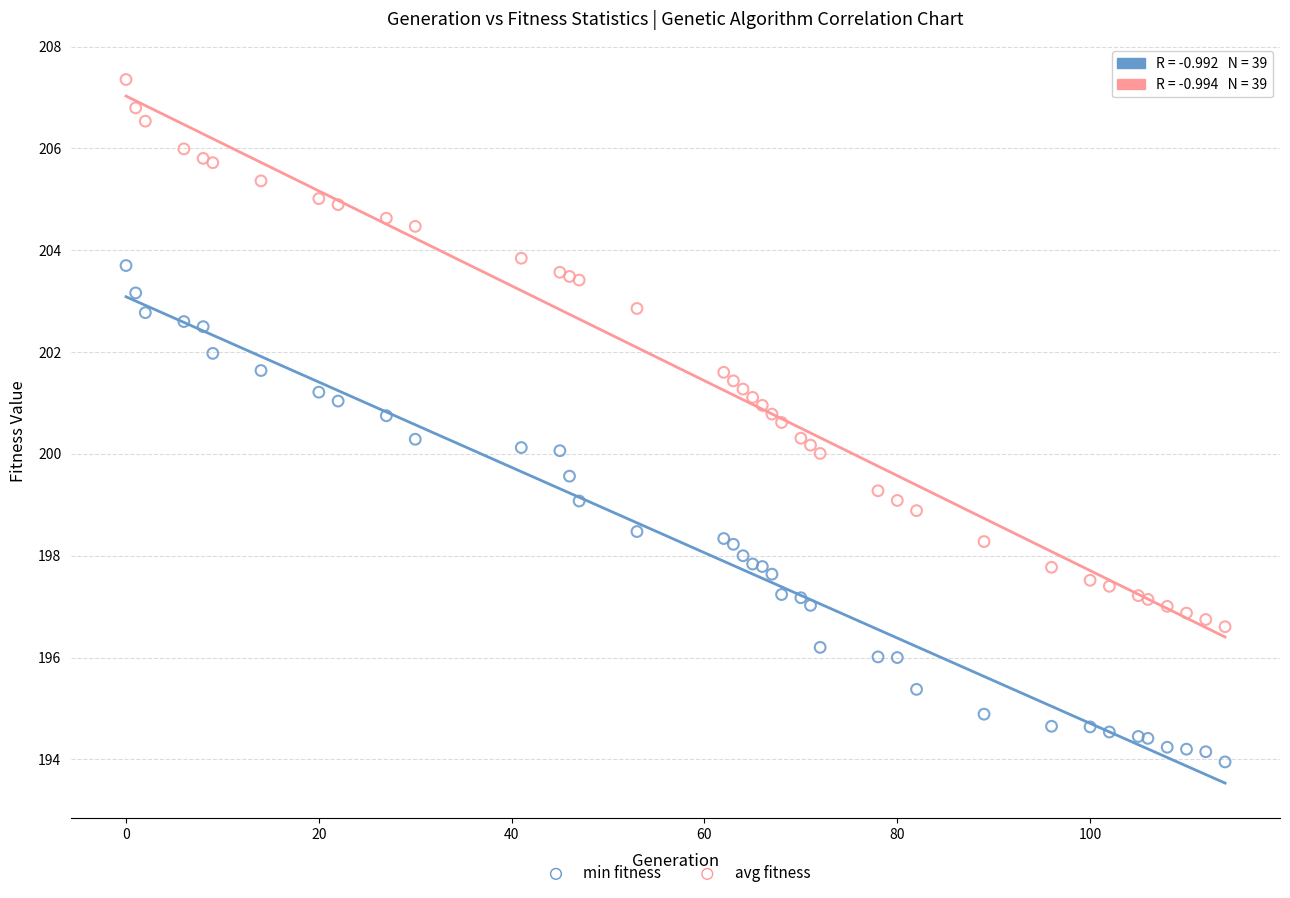

Which series reaches the minimum Y coordinate?

min fitness